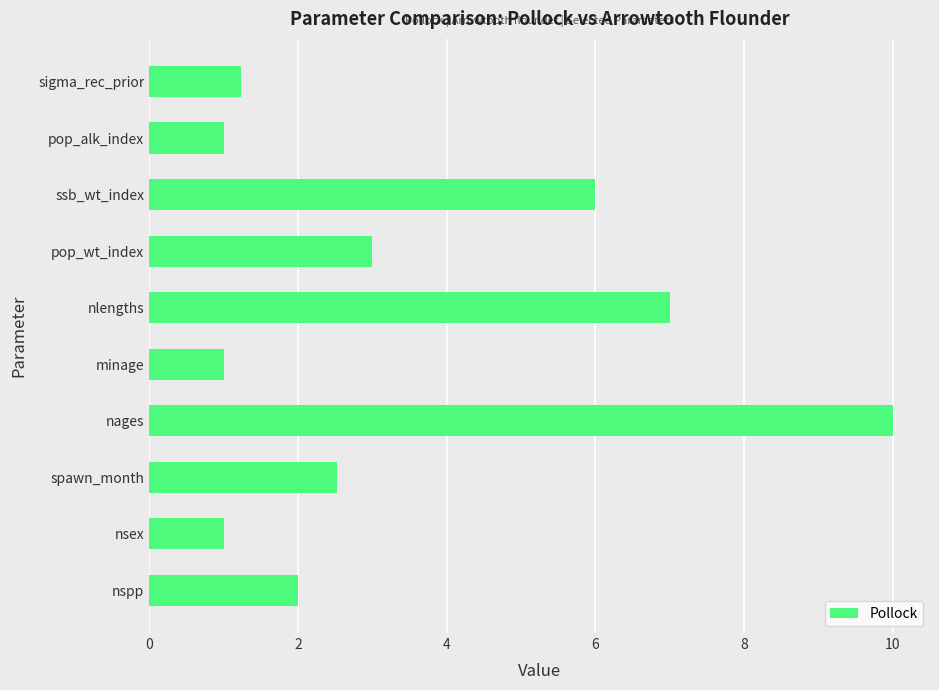

What is the greatest value displayed?

10.0